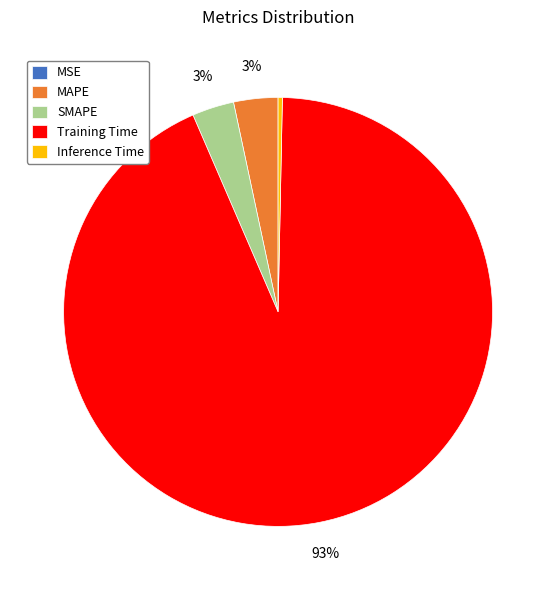

Is there a majority slice in this chart?

Yes